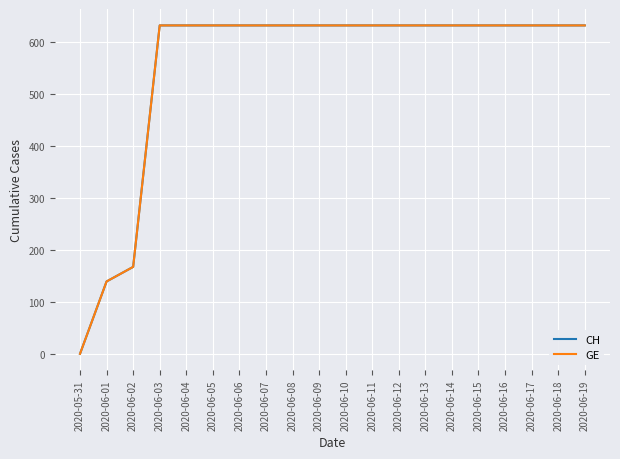

Does the chart display data point markers on the line(s)?

No